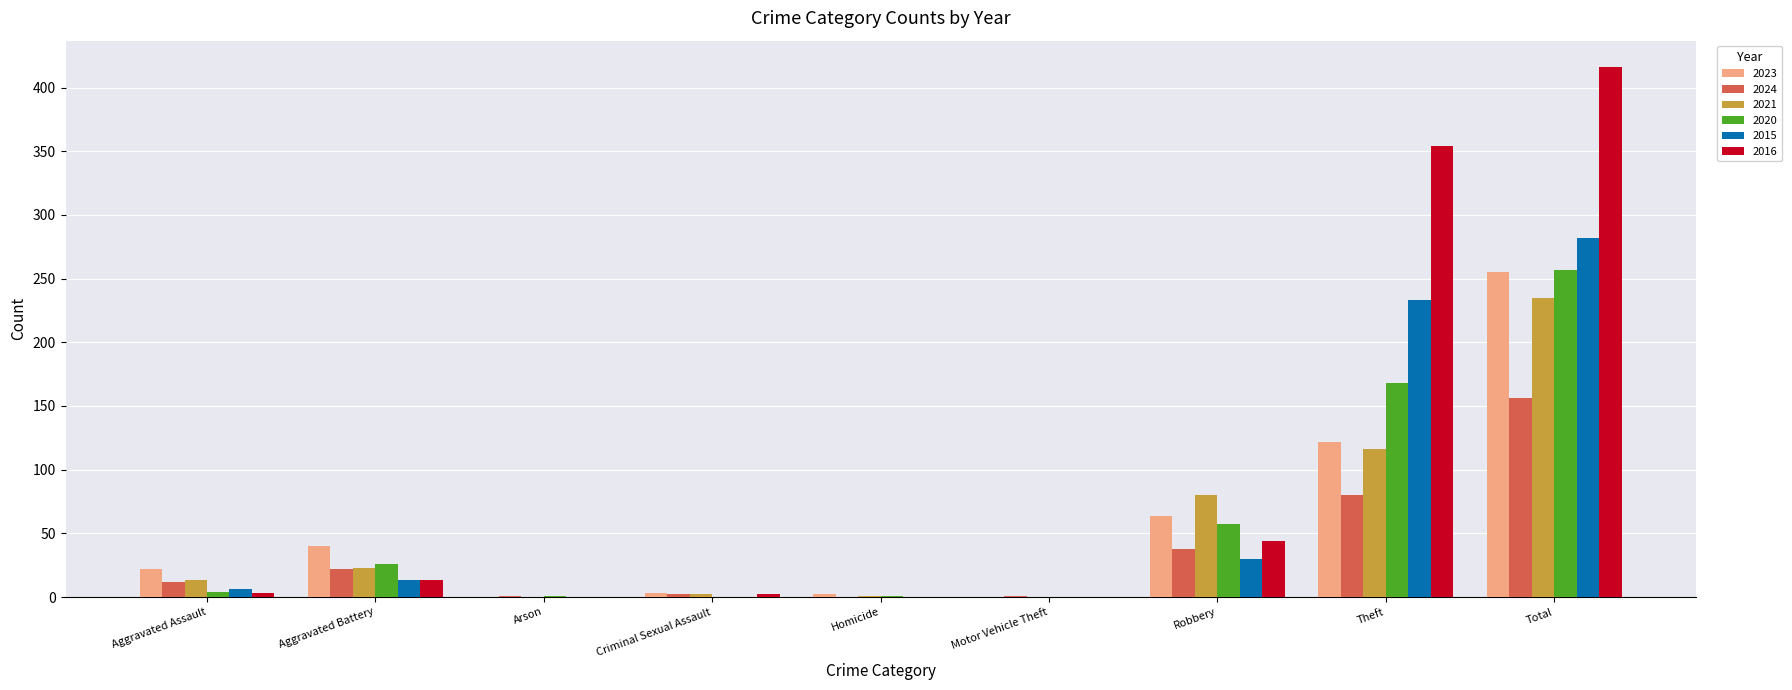

What is the sum of all 2023 values?

508